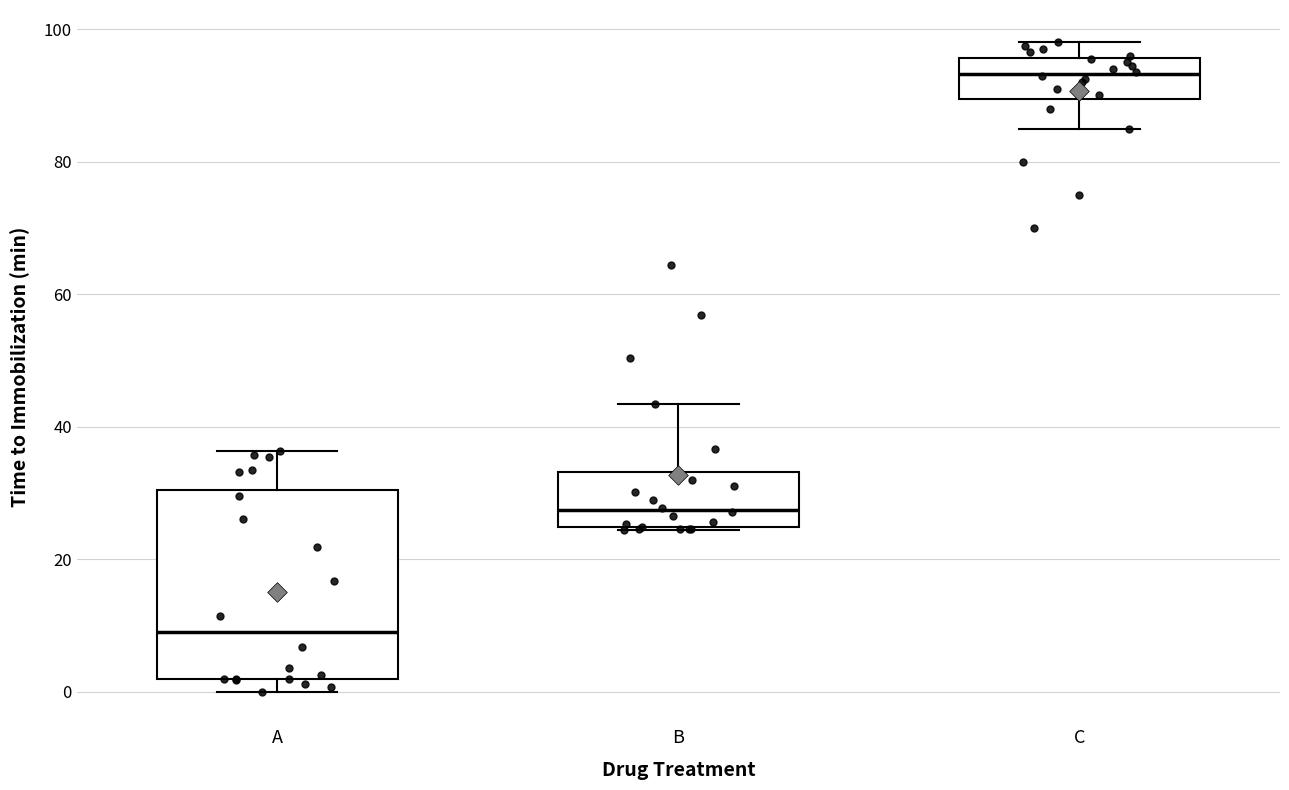

Comparing the boxes themselves (not the whiskers), which one is the tallest?

A